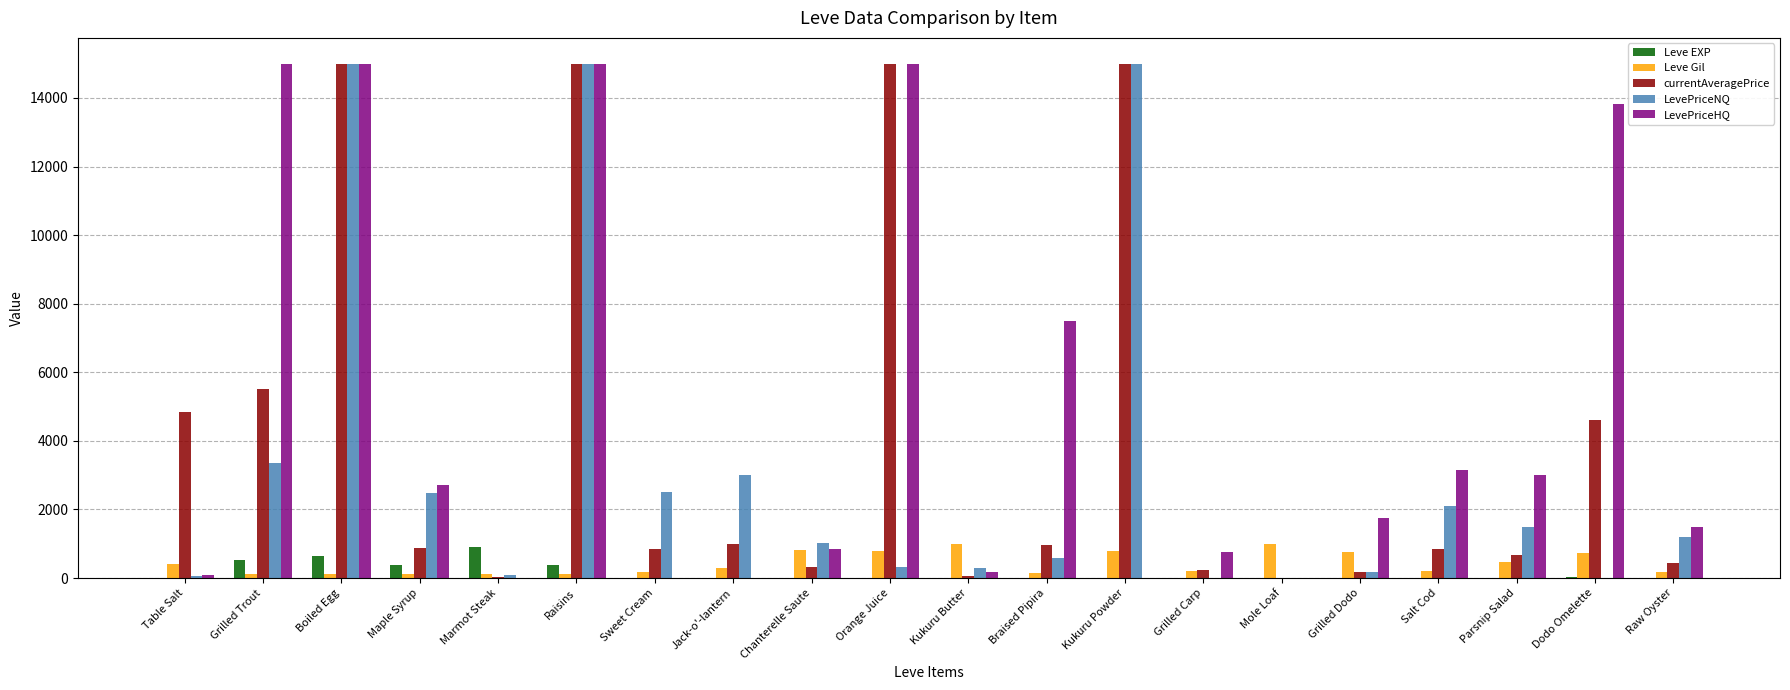

The value of currentAveragePrice at Grilled Dodo is 188. True or false?

True